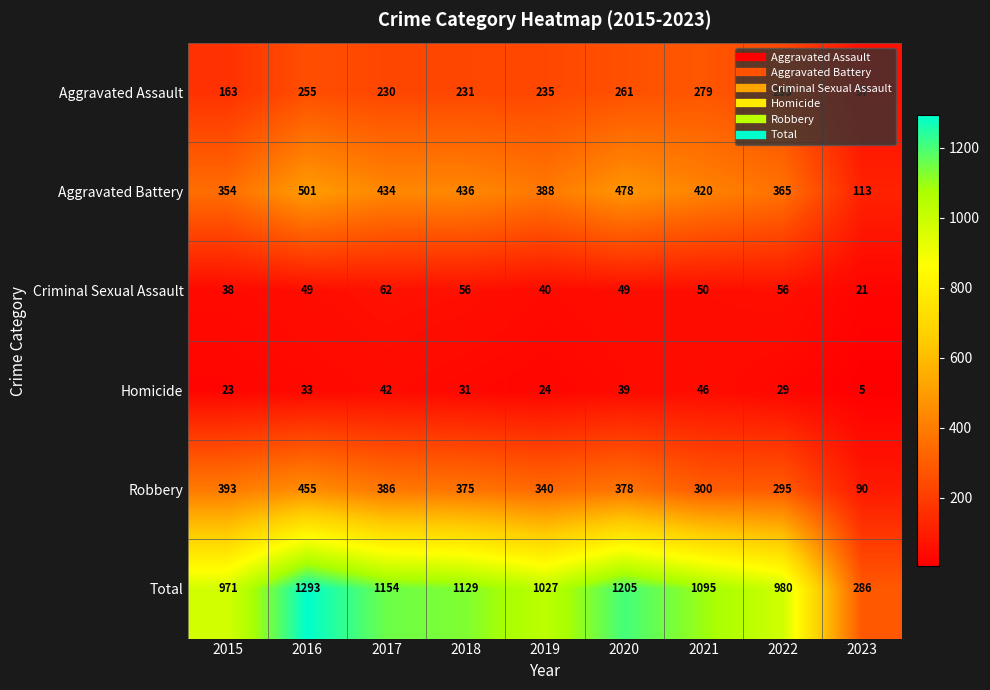

At which label does Homicide first exceed 31?

2016